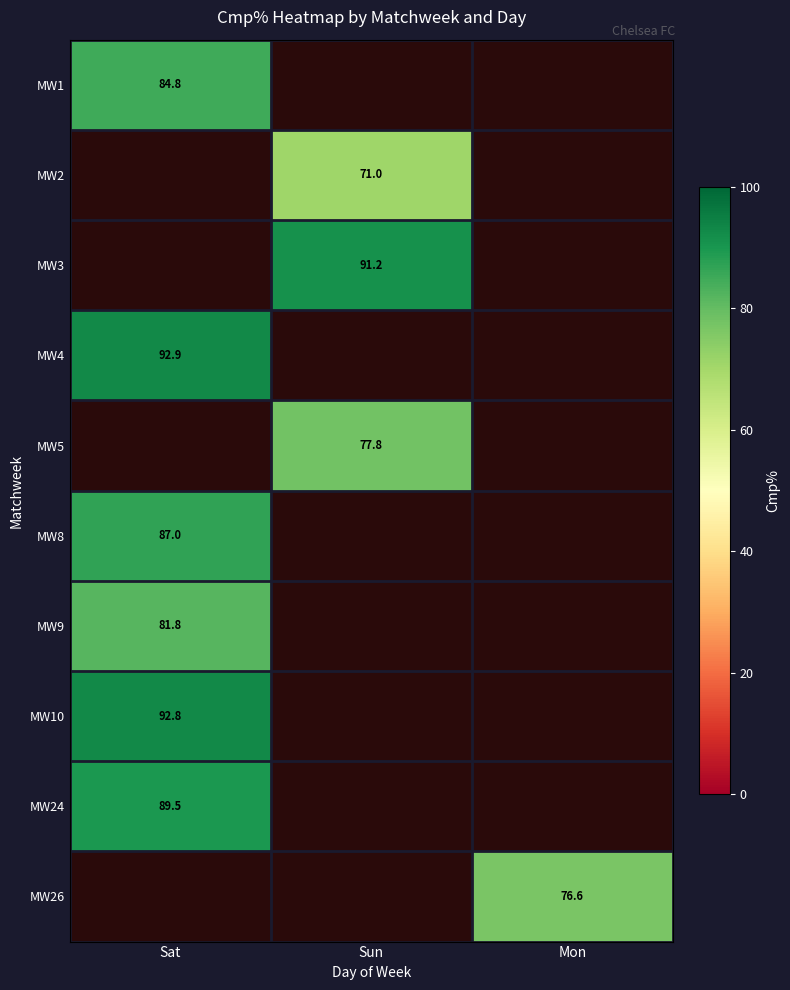

True or false: MW26 has a value of 22.0 at Mon.

False